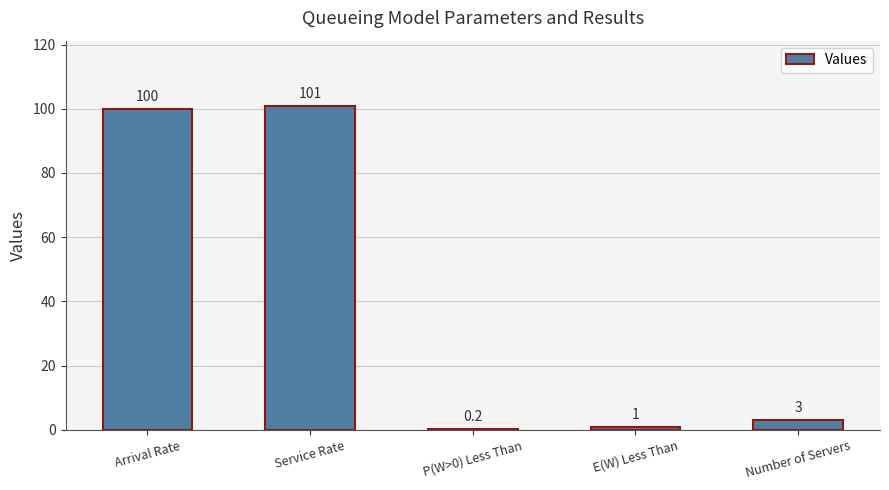

Is it true that the value at Number of Servers is 3.0?

True